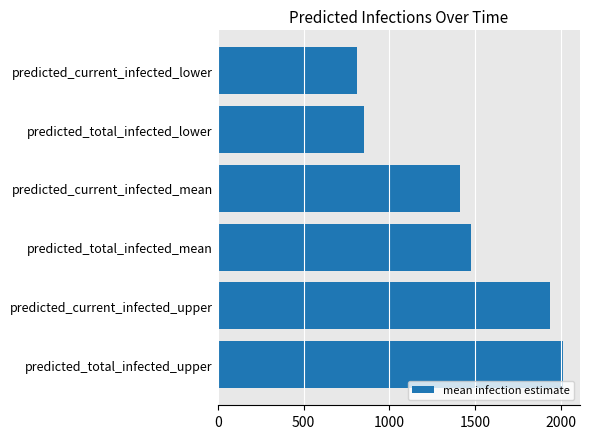

What is the minimum value shown in the chart?

813.4